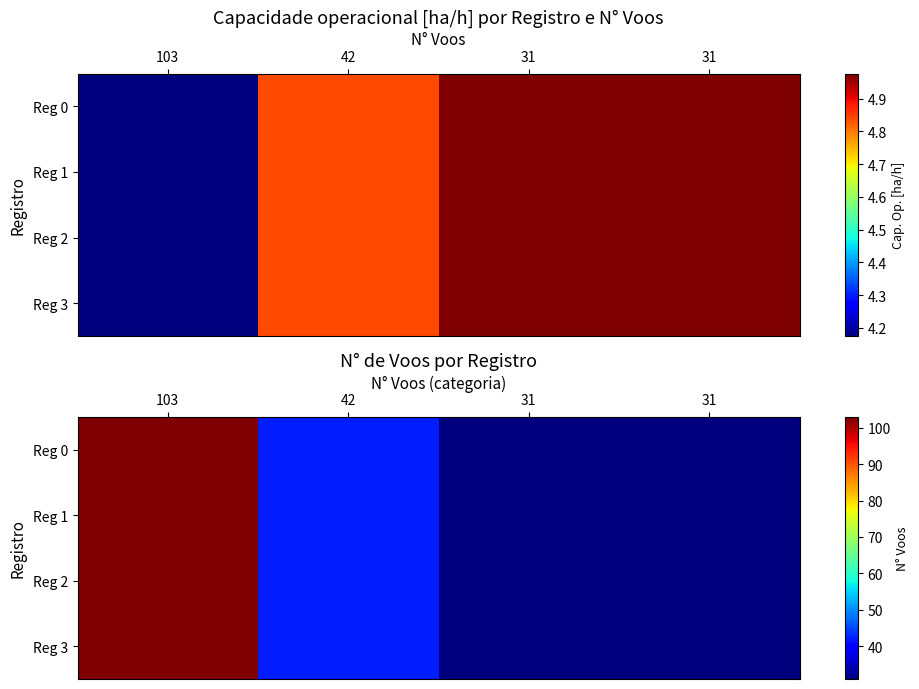

Which label corresponds to the largest value in the chart?

103